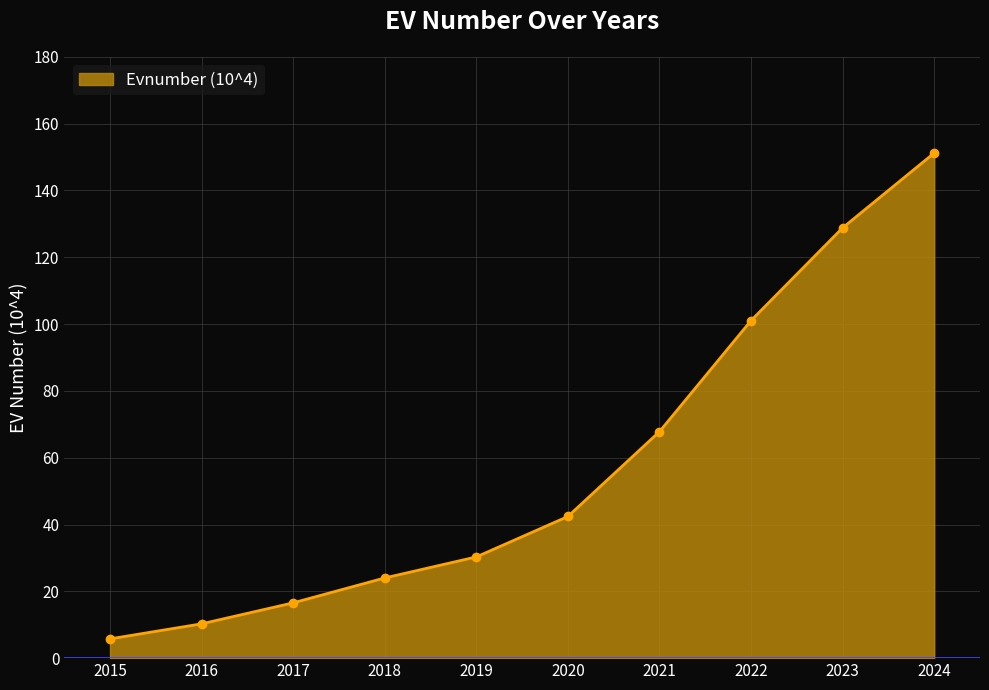

How many lines are shown in the chart?

1